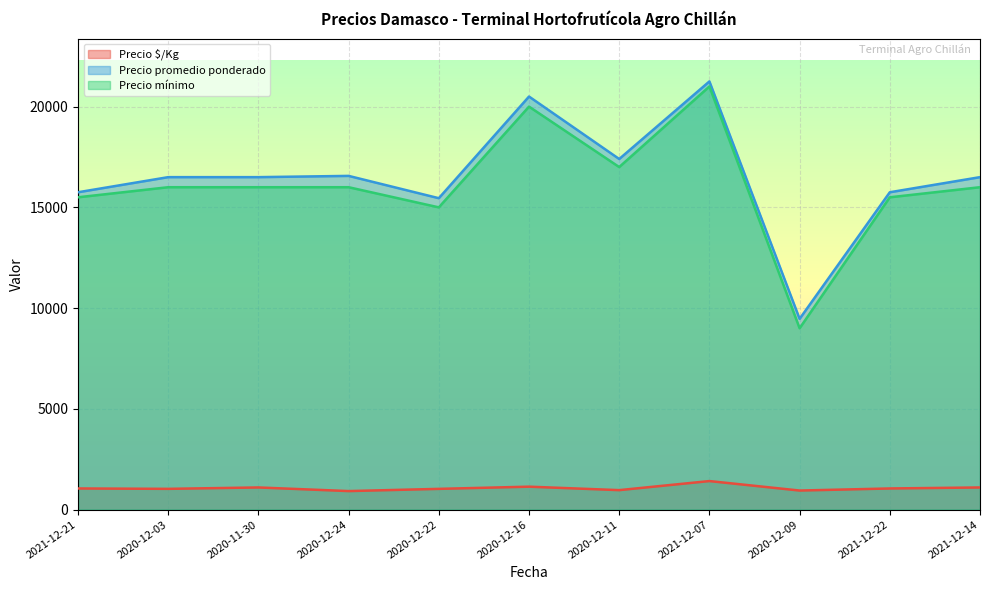

Between 2020-12-03 and 2020-12-22, which is larger?

2020-12-03